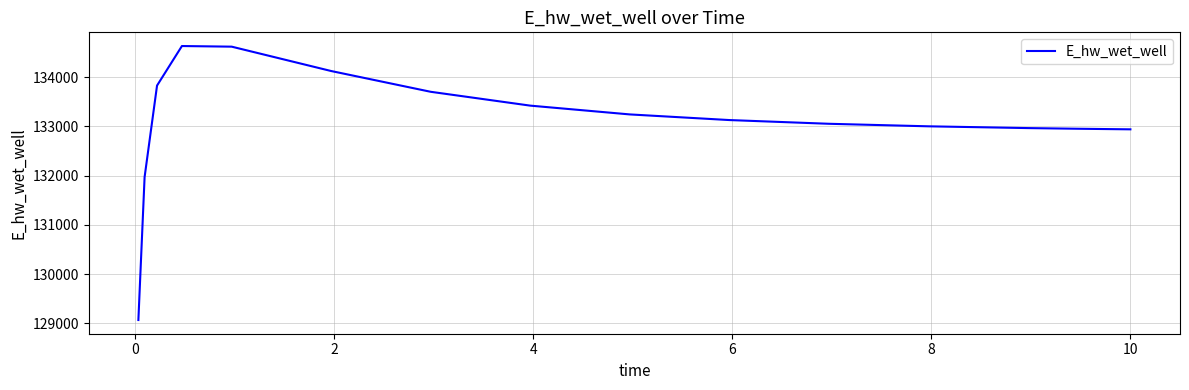

What is the maximum value shown in the chart?

134628.3